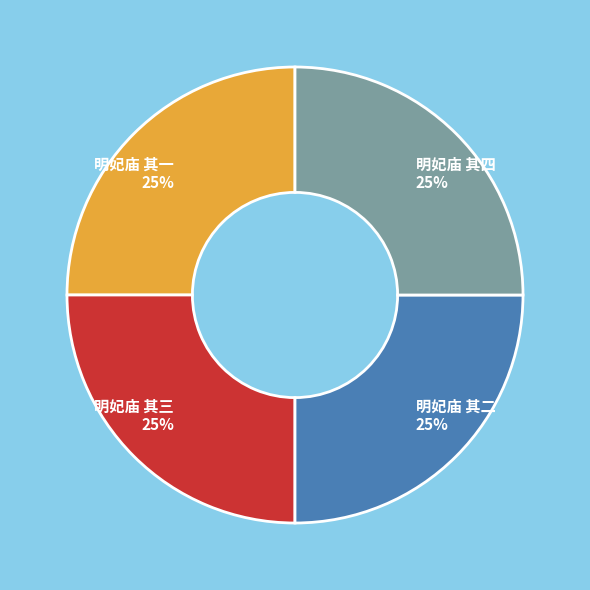

To the nearest percent, what portion does 明妃庙 其四 represent?

25%